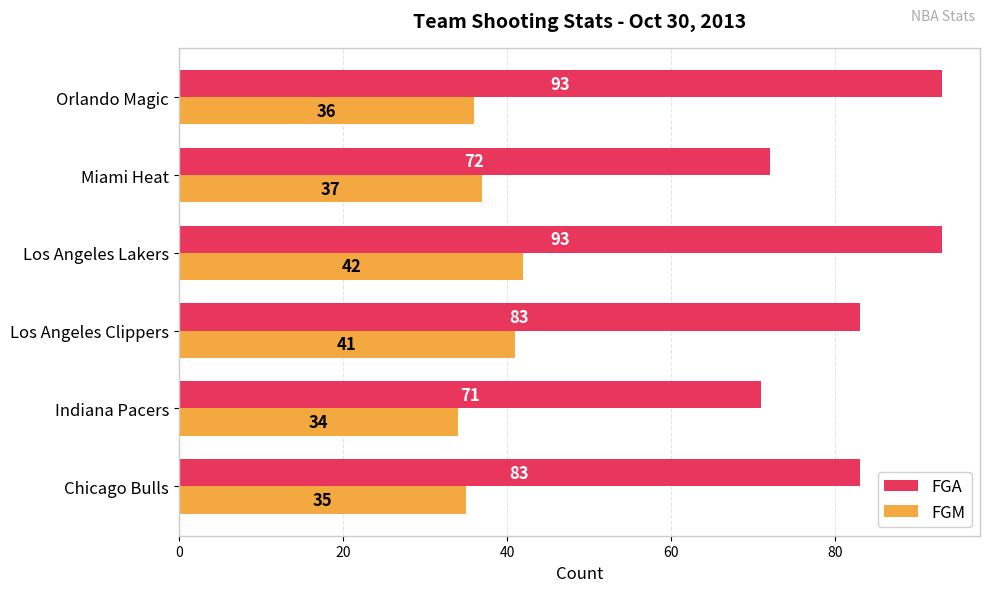

Between Los Angeles Lakers and Miami Heat, which series saw the biggest shift?

FGA